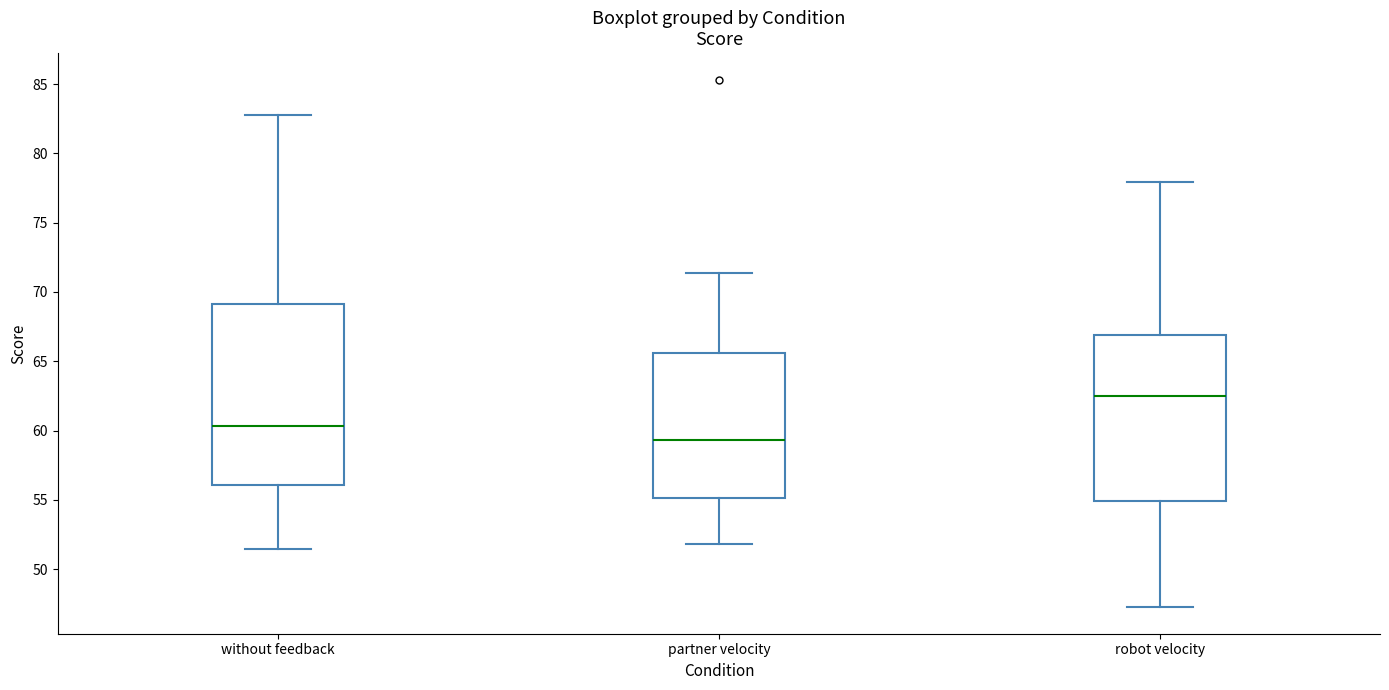

Which box is the tallest, from its lower edge to its upper edge?

without feedback